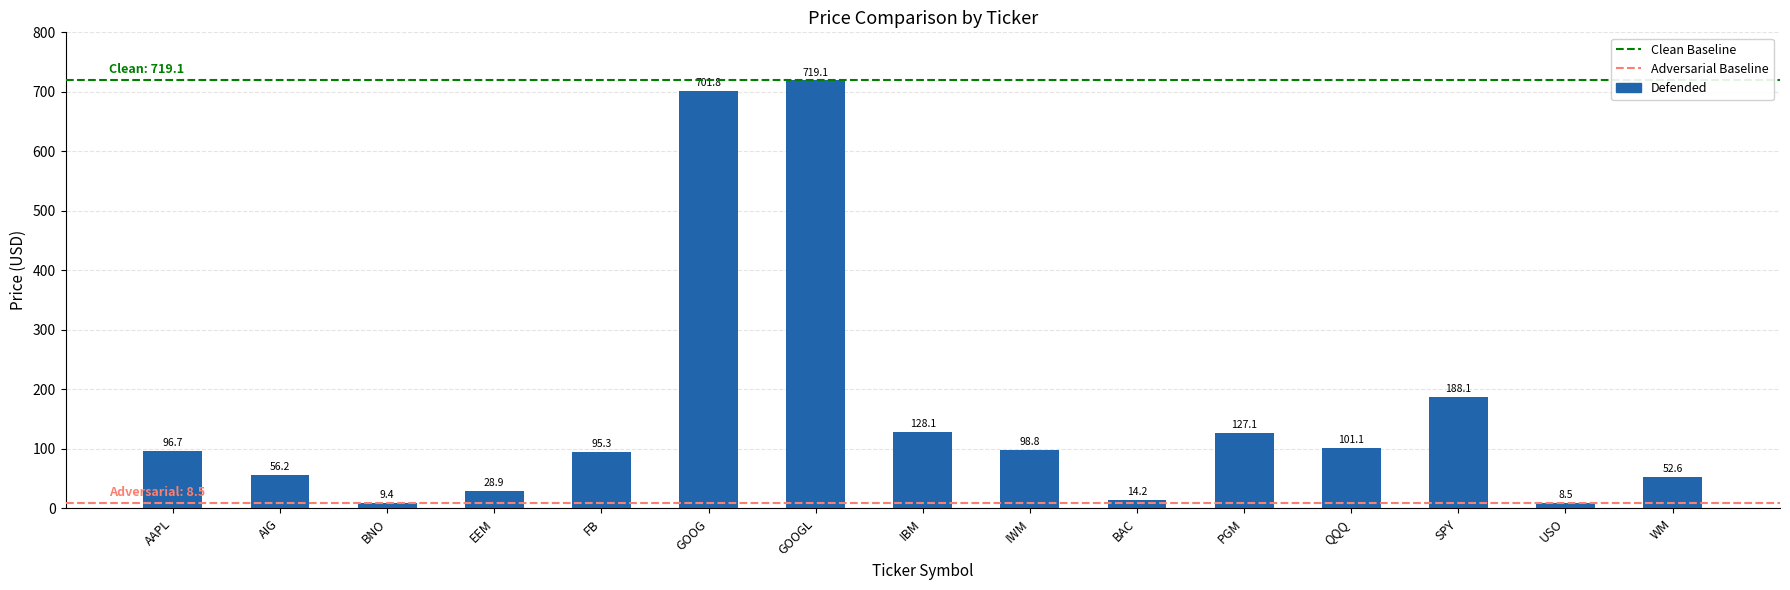

What is the difference between the second highest and minimum values?

693.3